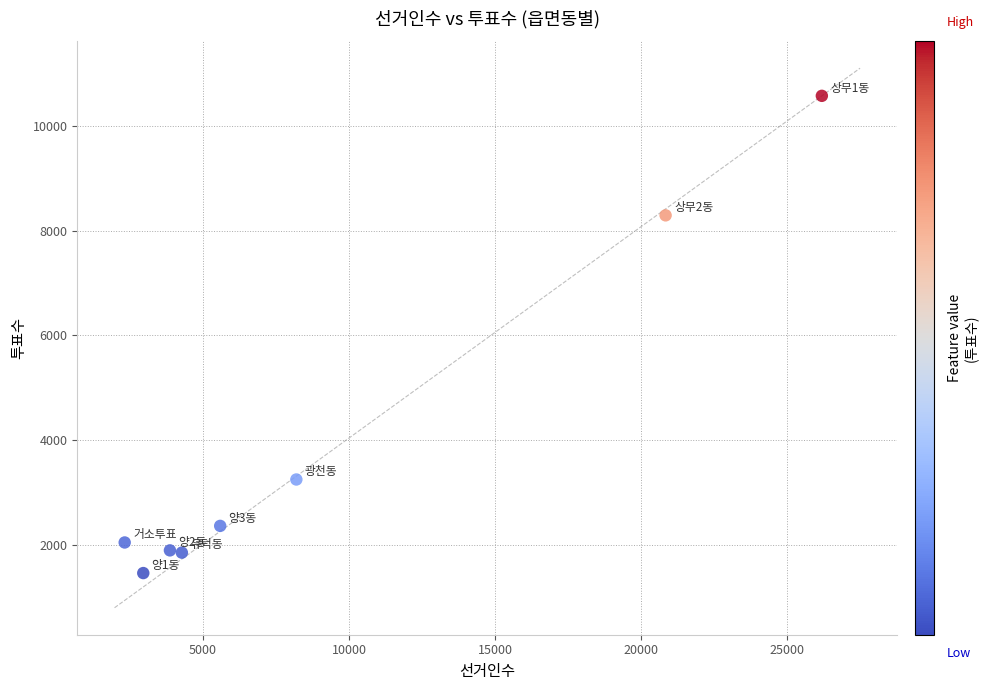

What is the range of Y values (max minus min)?

9124